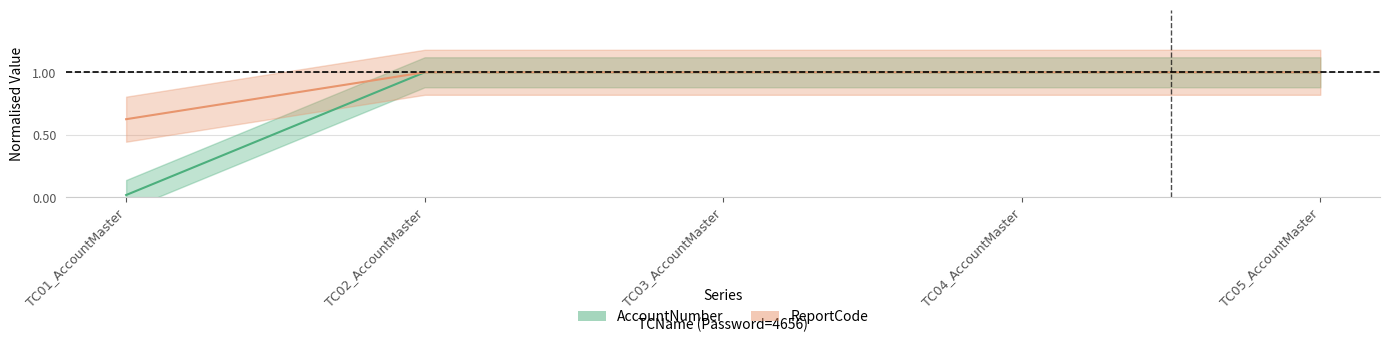

Which category has the lowest value across all series?

TC01_AccountMaster